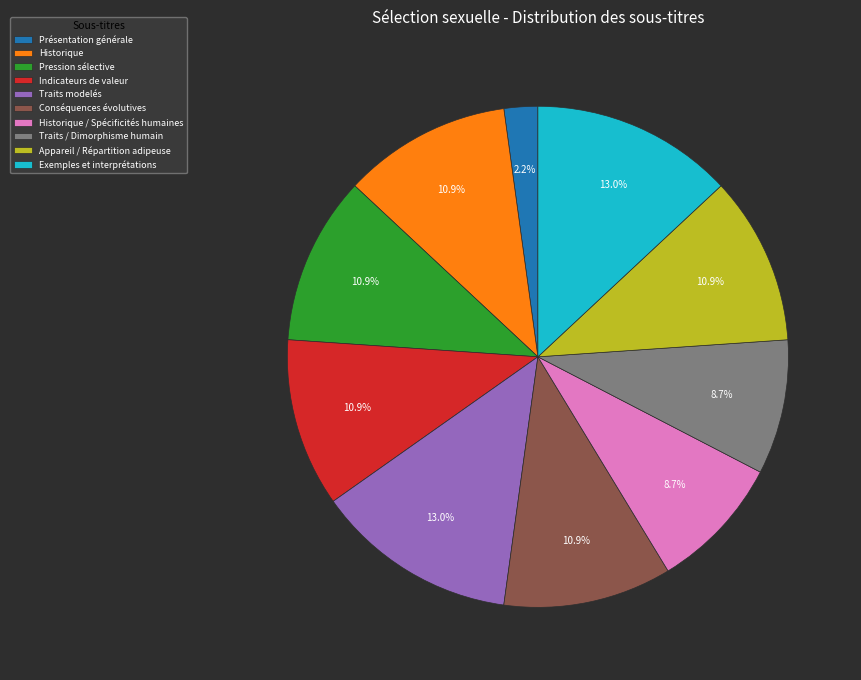

What is the ratio of the value at Historique to the value at Exemples et interprétations?

0.8